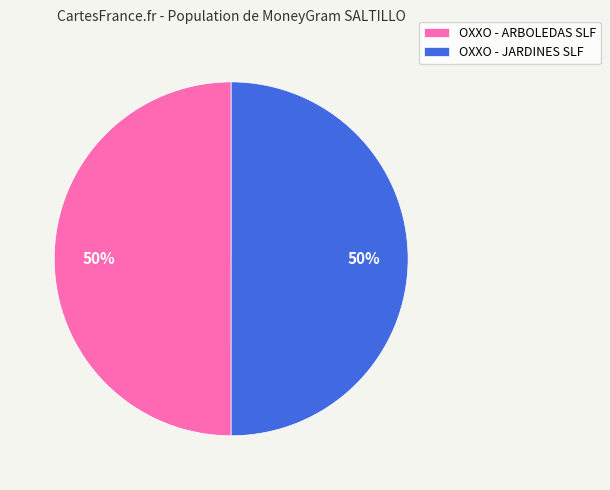

Is the sum of OXXO - ARBOLEDAS SLF and OXXO - JARDINES SLF greater than half?

Yes